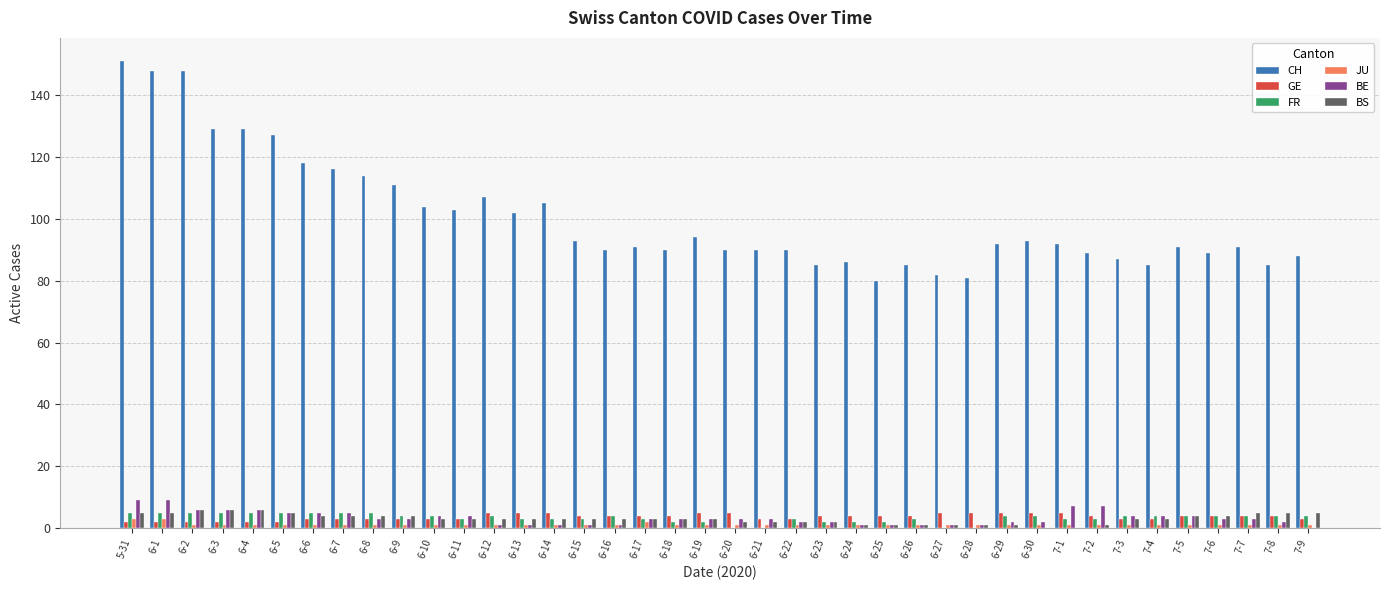

Which series has the largest range (max minus min)?

CH